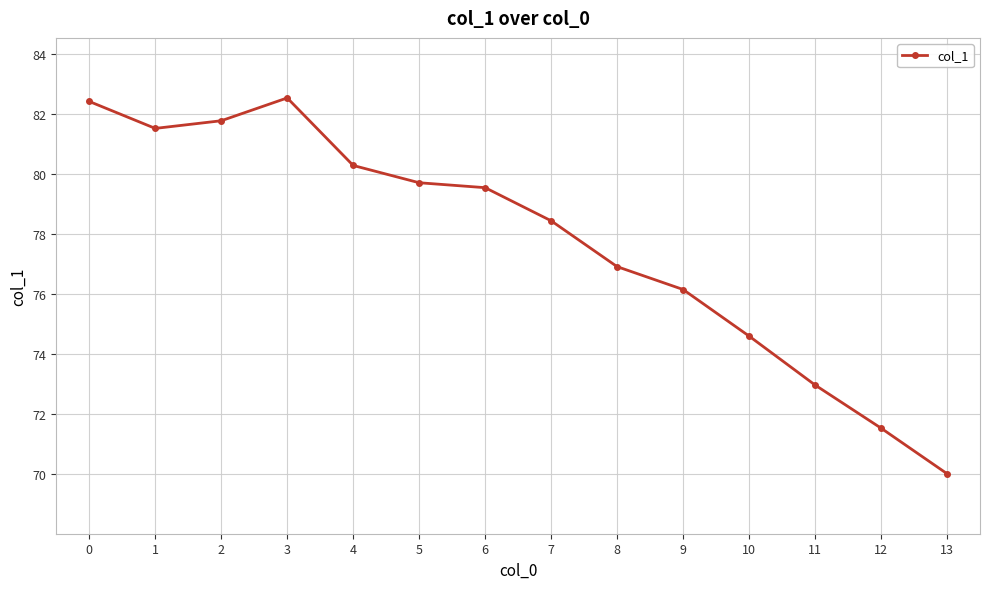

Does the chart display data point markers on the line(s)?

Yes